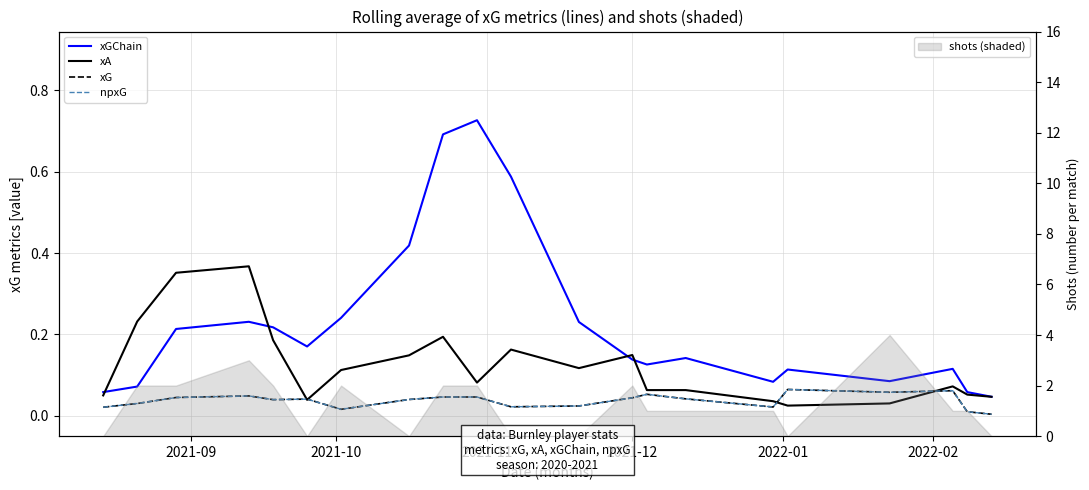

Which series has the largest total across all categories?

xGChain